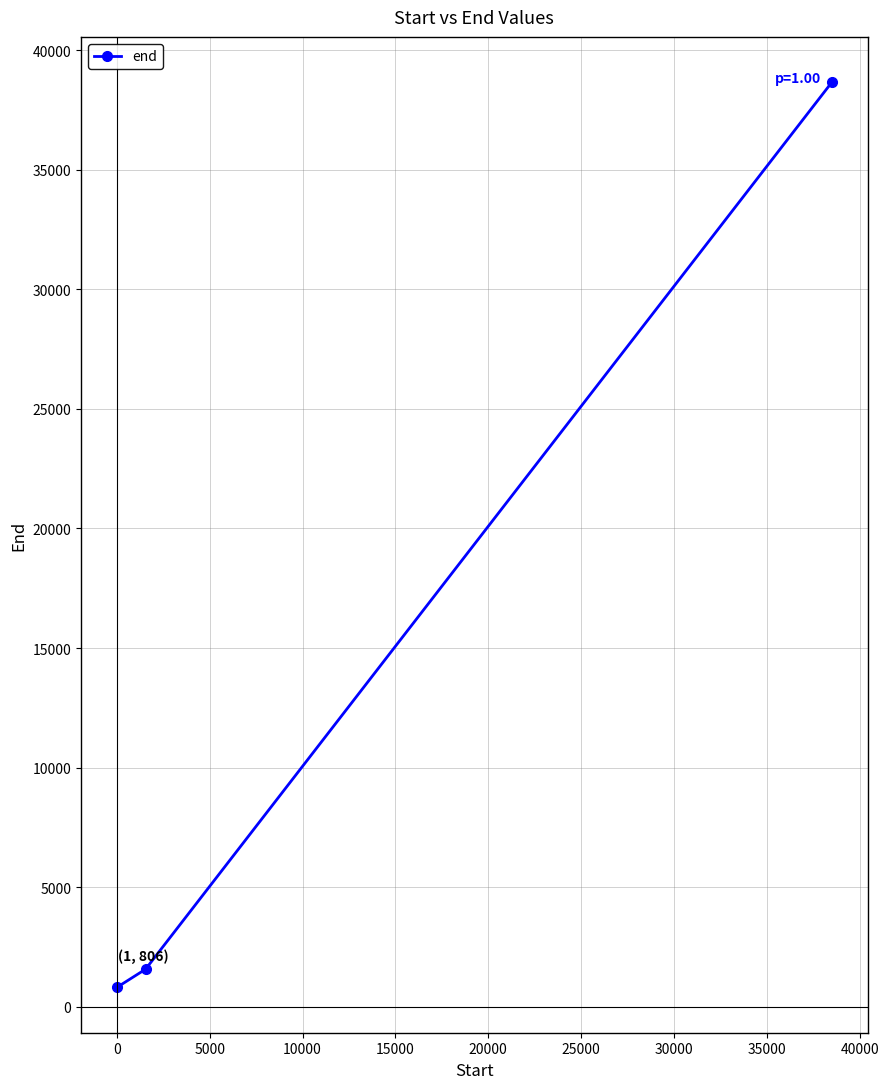

What is the sum of all values?

41038